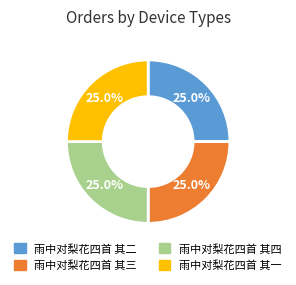

Is it true that 雨中对梨花四首 其三 is 25% of the pie?

True